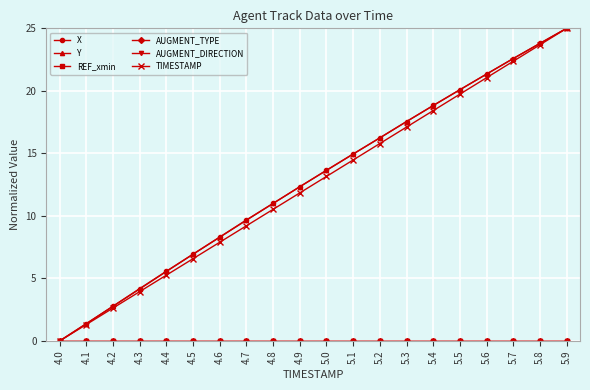

Rank the series at 5.7 from highest to lowest value.

X, Y, TIMESTAMP, REF_xmin, AUGMENT_TYPE, AUGMENT_DIRECTION